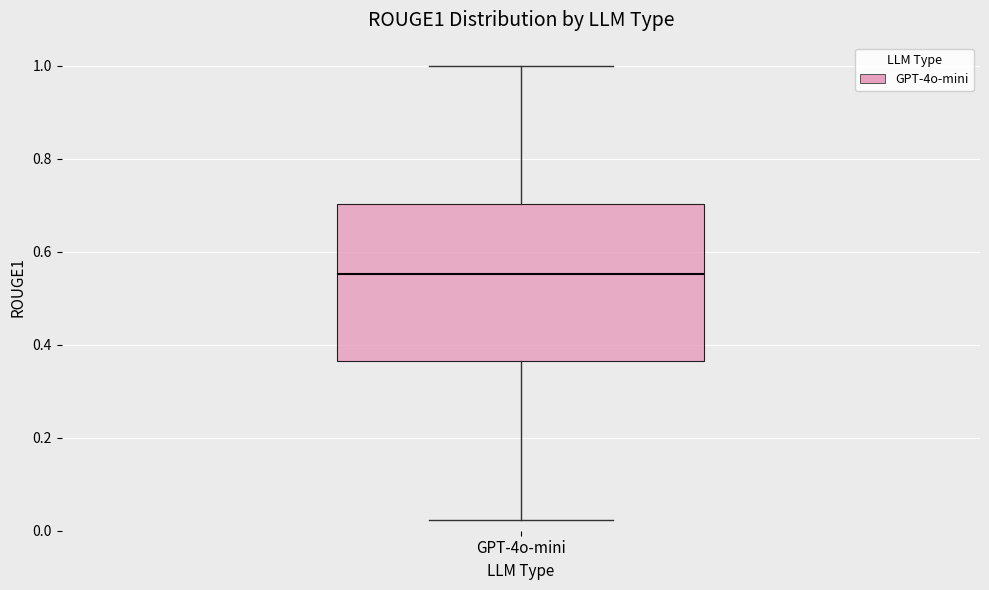

Transcribe this box plot: give where the median line is, the range the box spans, and where the two whiskers end, as read against the y-axis. The values are not printed on the chart, so give them approximately, as read against the axis.

median 0.56, box 0.36 to 0.70, whiskers 0.02 to 1.00